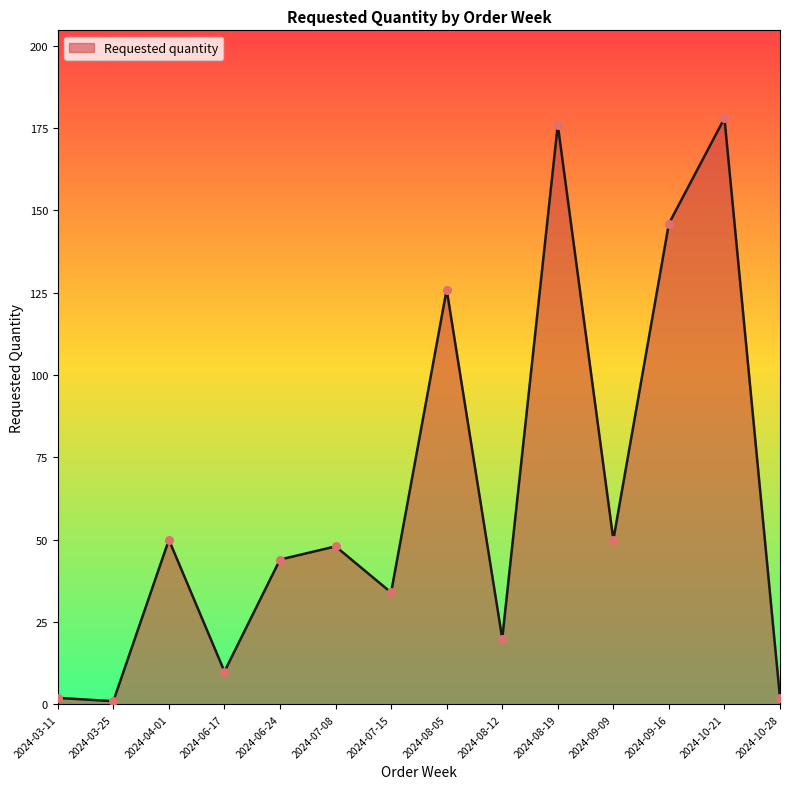

What is the change in value from 2024-04-01 to 2024-06-17?

-40